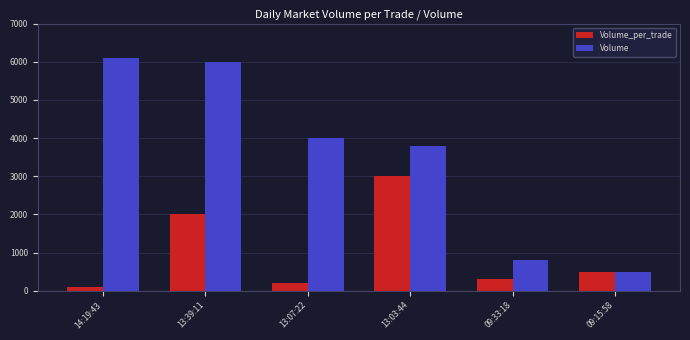

At which category is the sum across all series the highest?

13:39:11